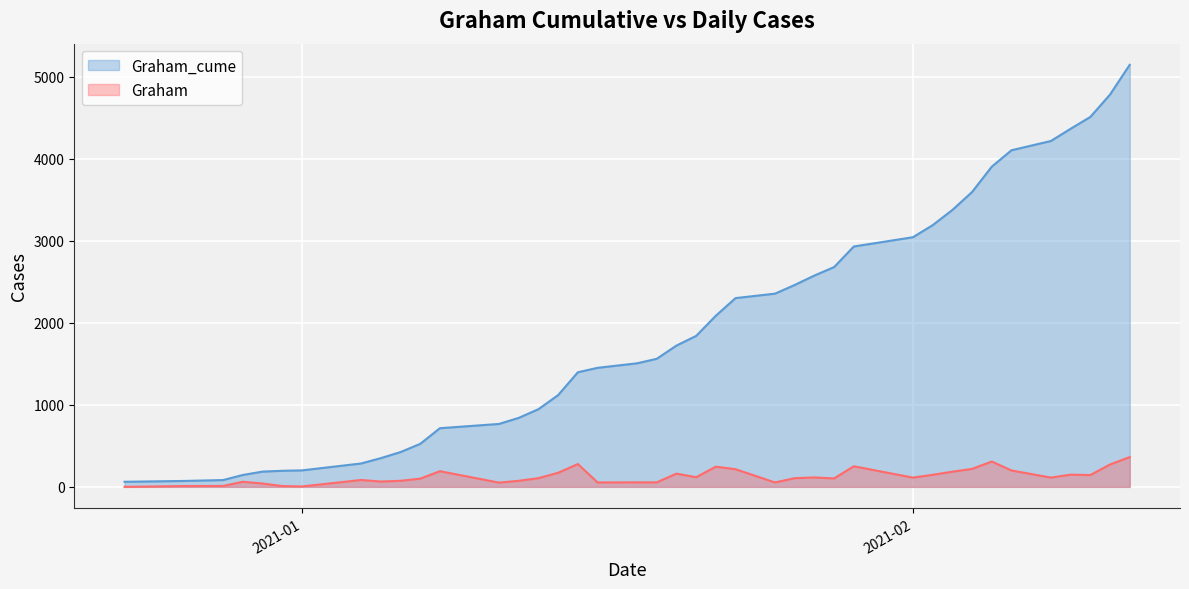

What is the value of the Graham_cume point at the 22nd from the left?

1840